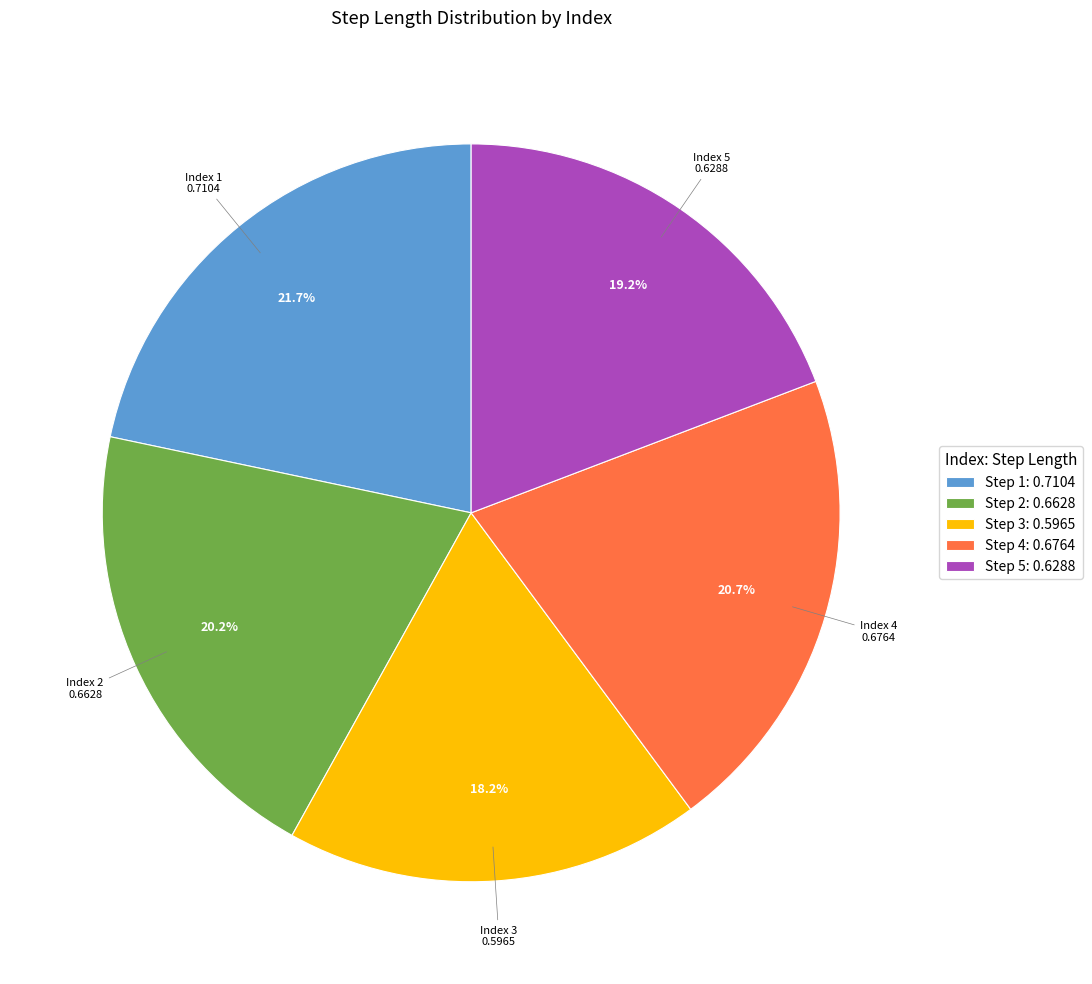

How many slices are in this pie chart?

5